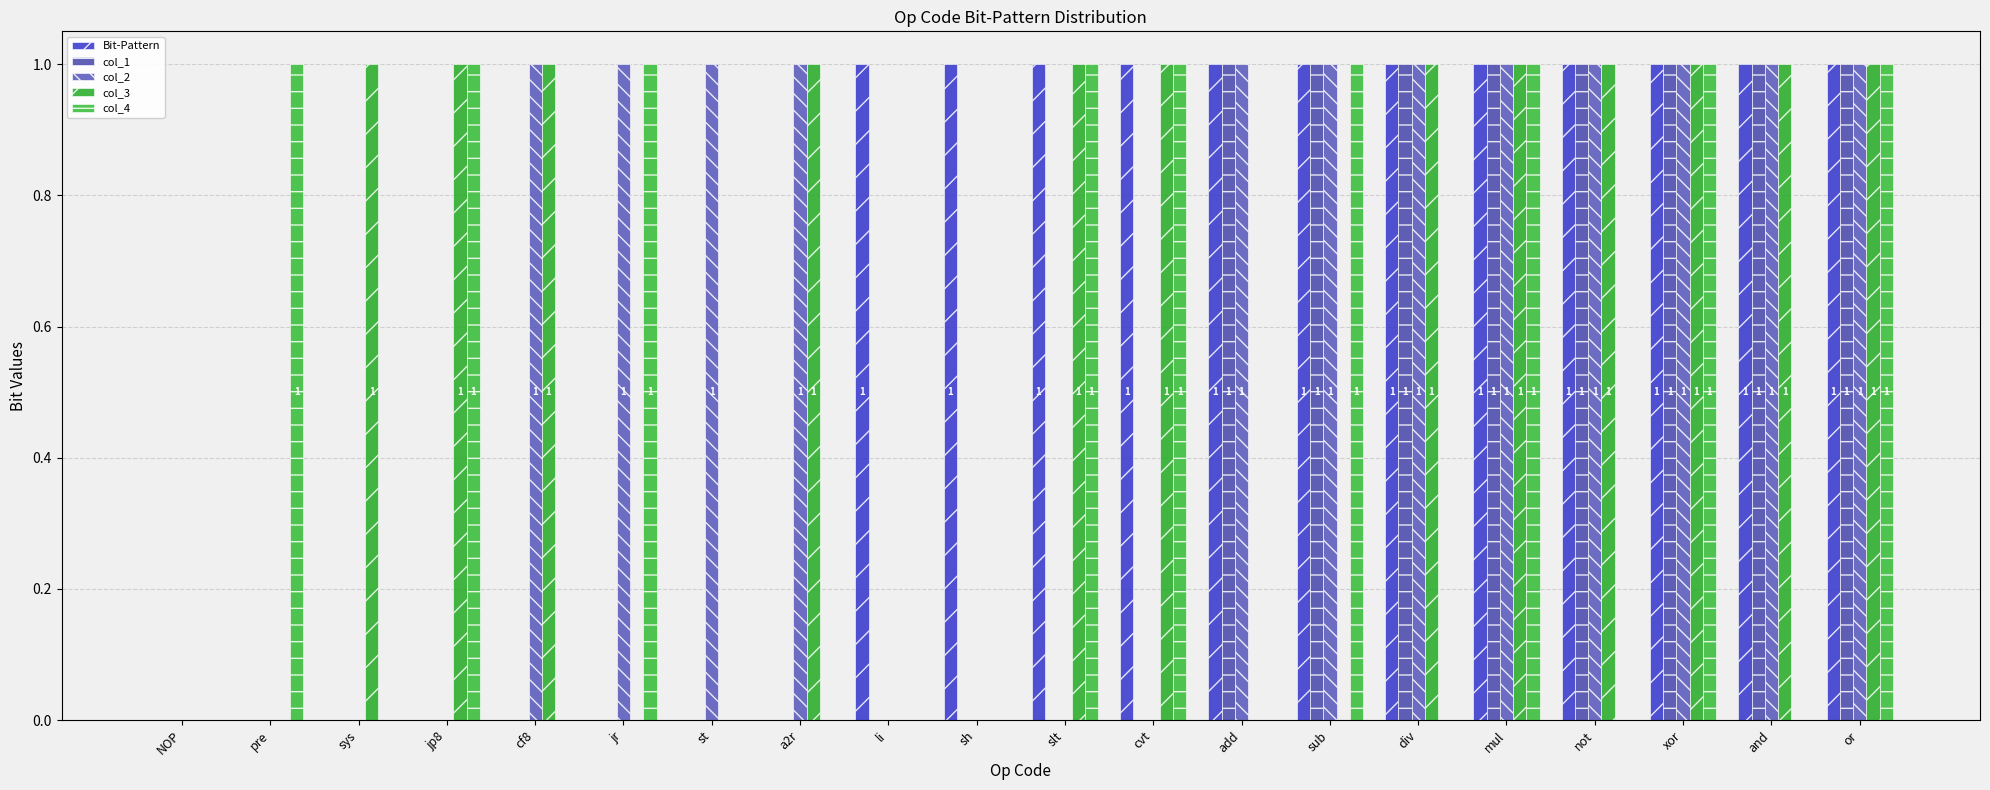

What are all the series names shown in the legend?

Bit-Pattern, col_1, col_2, col_3, col_4